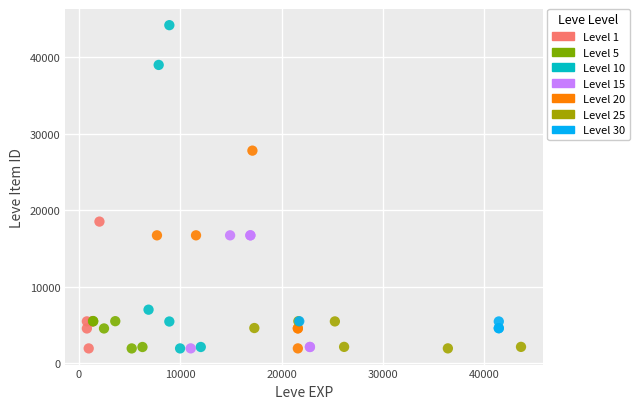

Which series contains the highest Y value?

Level 10